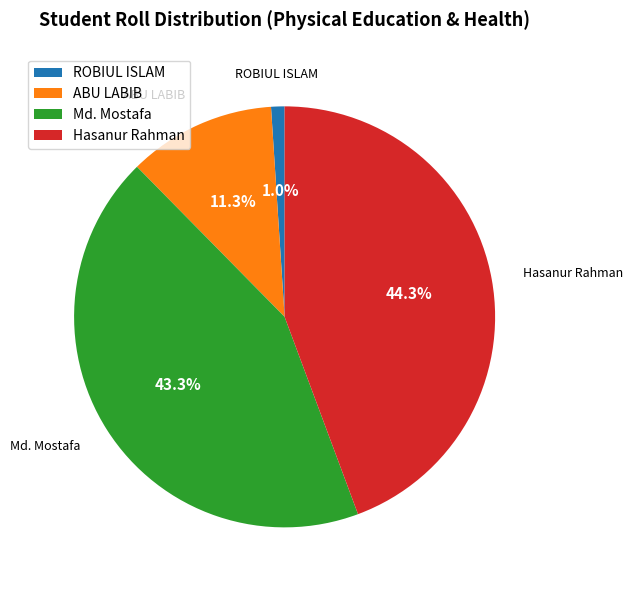

Does ABU LABIB account for over 50% of the chart?

No